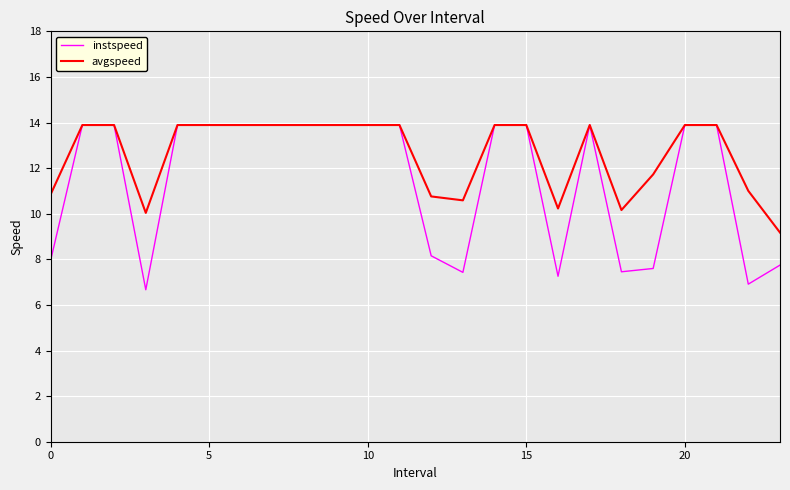

Which series has the largest total across all categories?

avgspeed